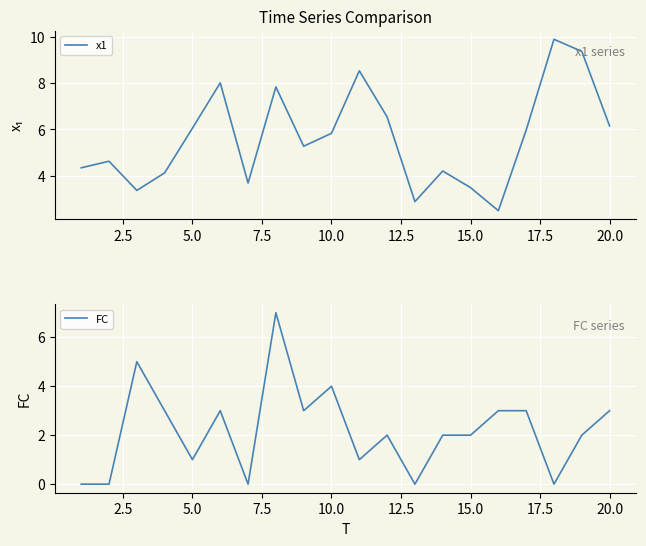

True or false: x1 has a value of 6.1 at 20.0.

True